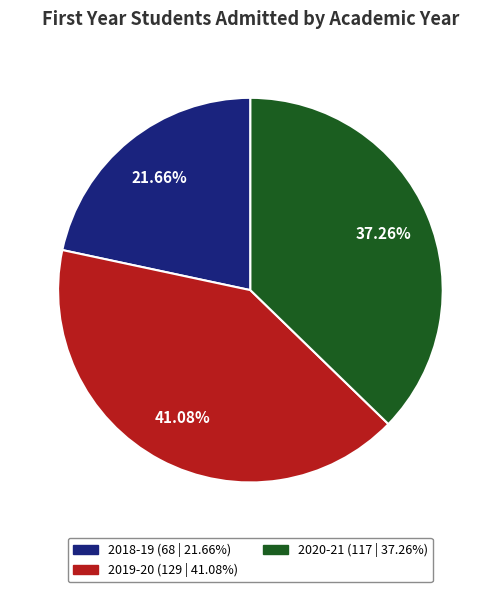

How many slices are in this pie chart?

3